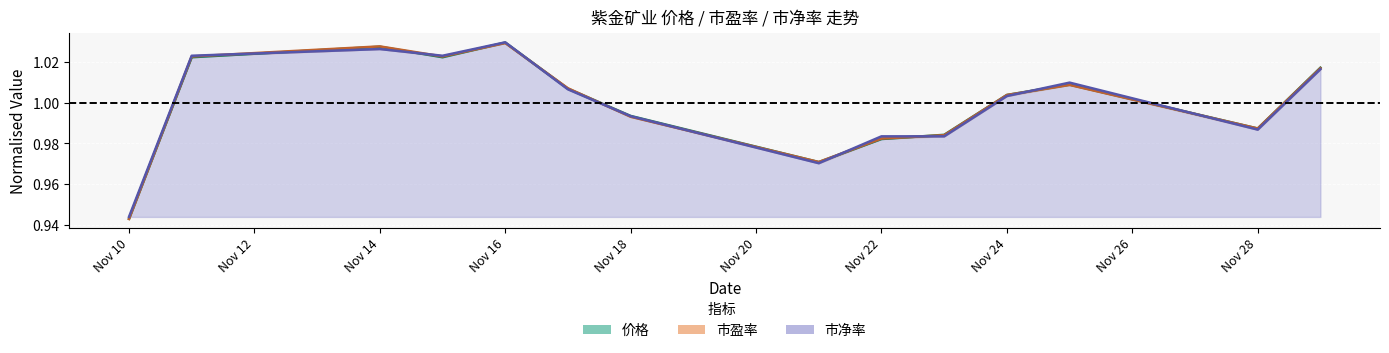

How many lines are shown in the chart?

3